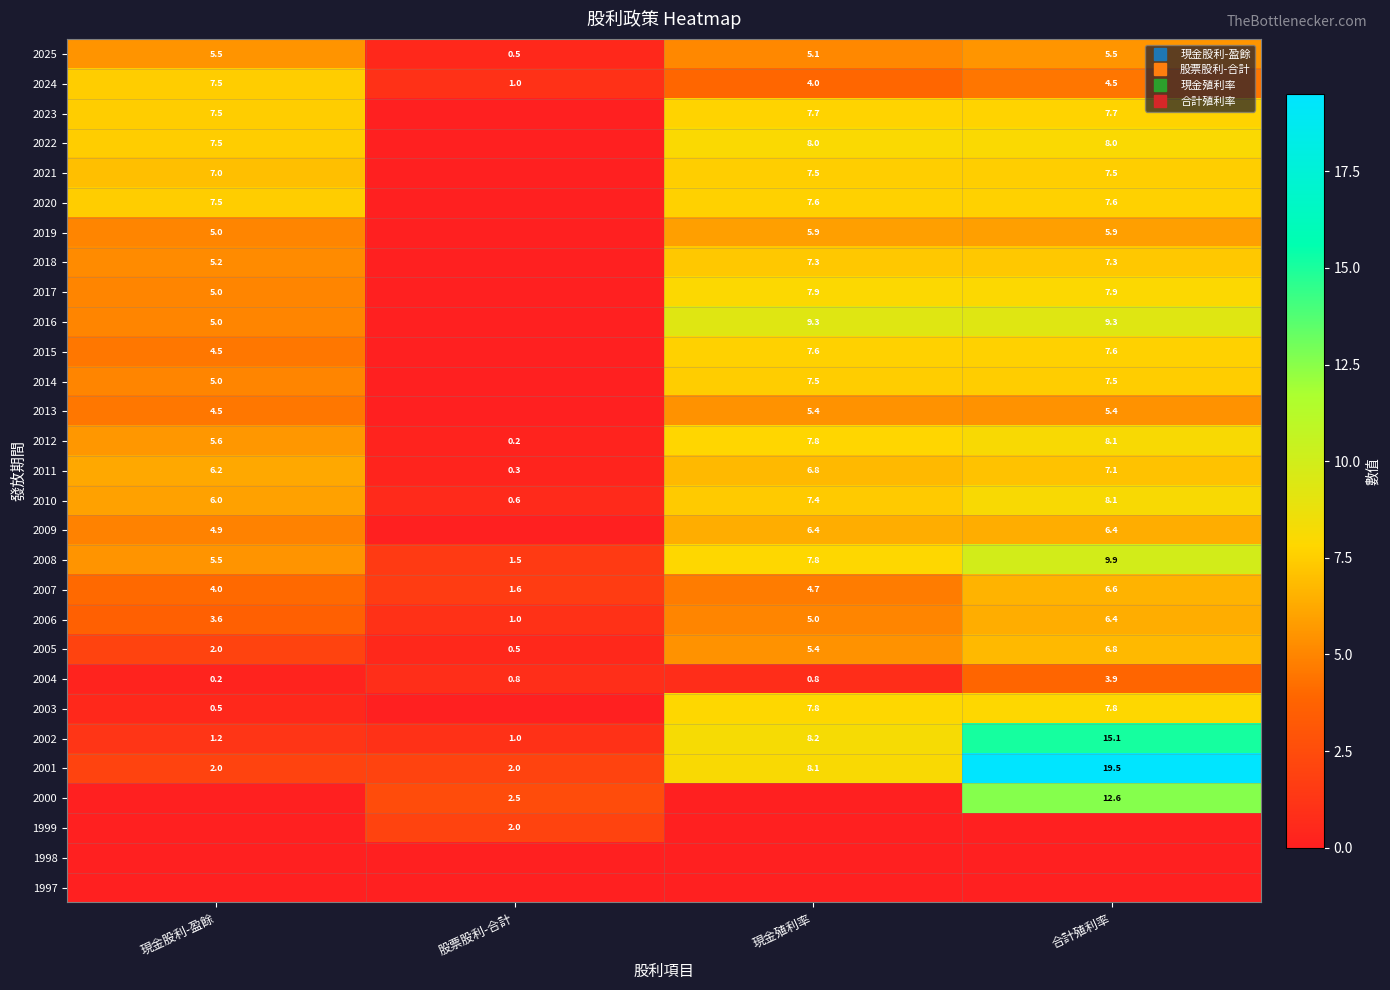

What is the lowest value of the 2004 series?

0.2